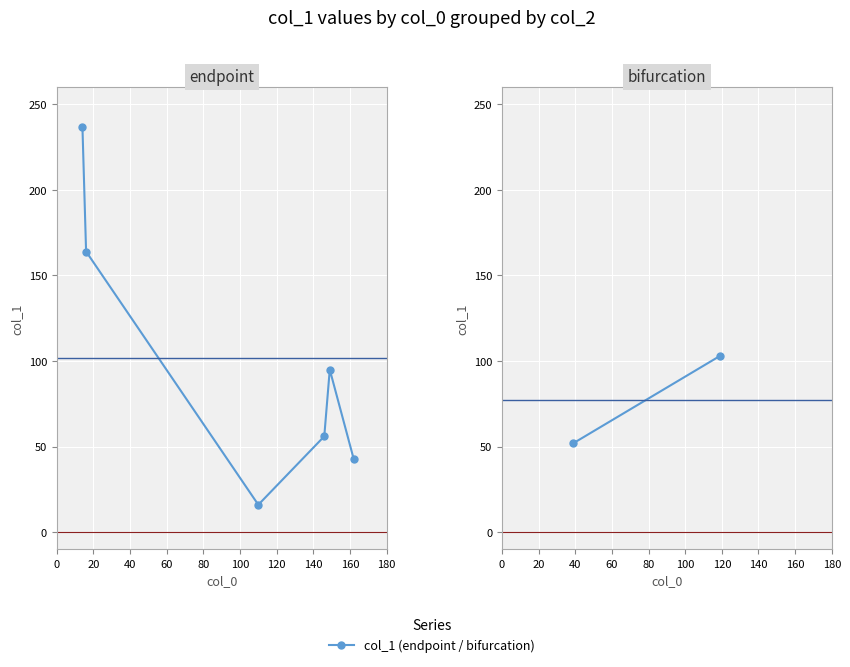

Reading left to right, extract all data points from this chart.

237	164	16	56	95	43